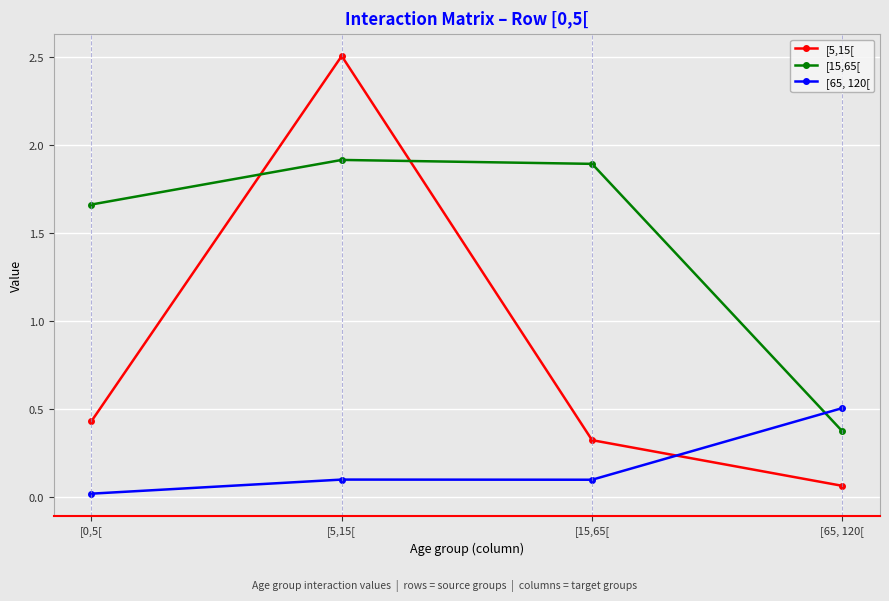

At [65, 120[, list the series in order from largest to smallest.

[65, 120[, [15,65[, [5,15[